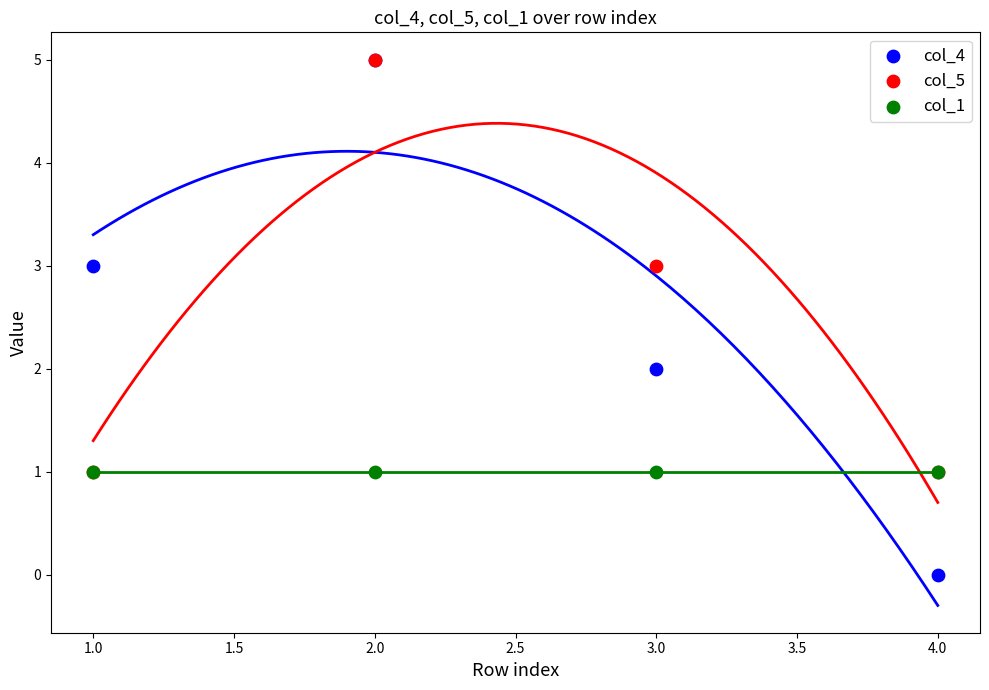

Which series reaches the maximum Y coordinate?

col_4